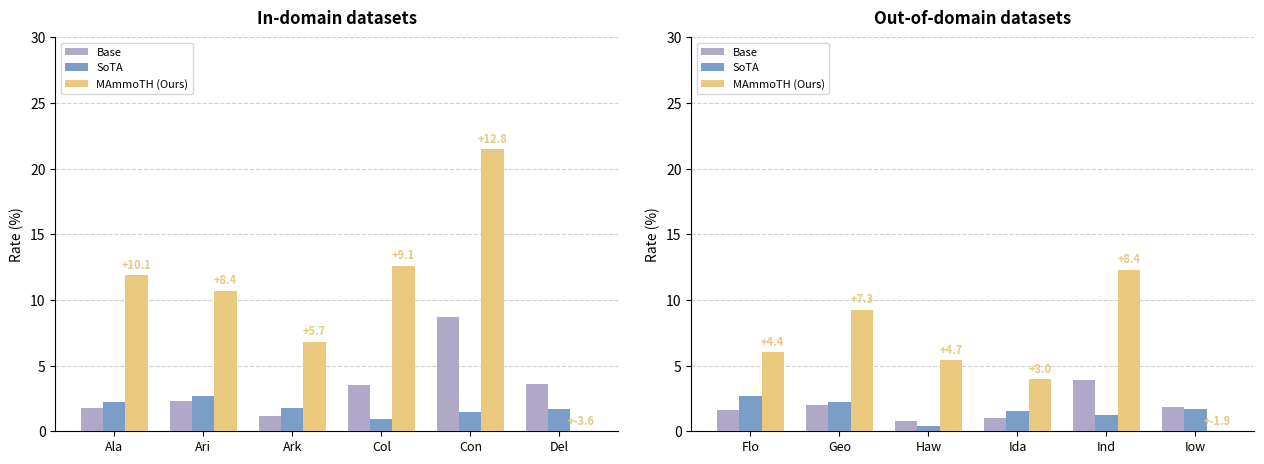

How many bars are there in each group?

3